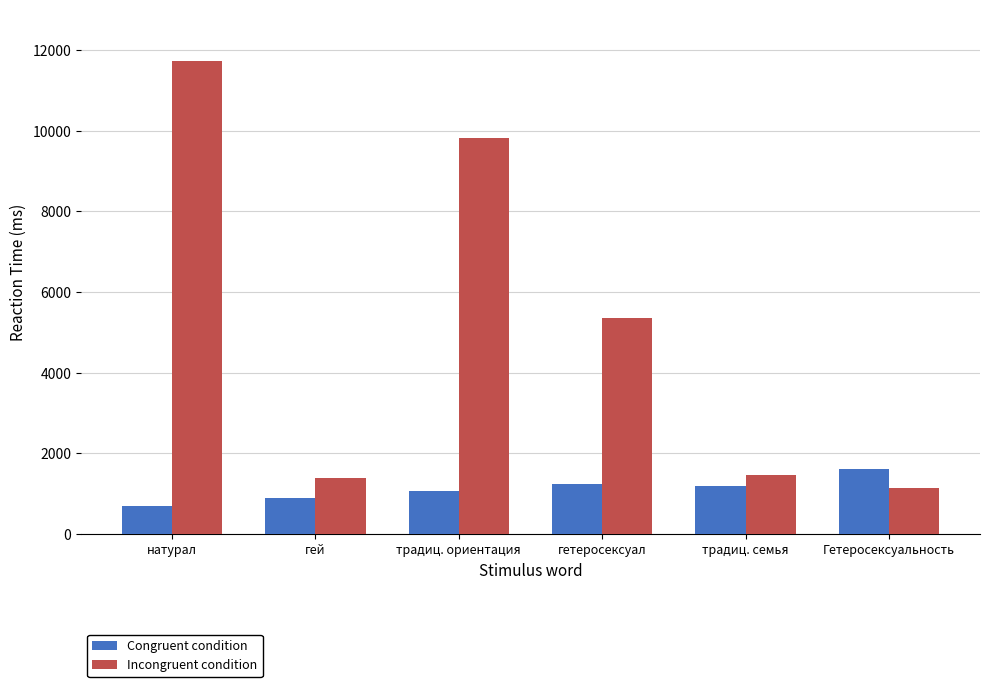

How many distinct data groups are displayed?

2